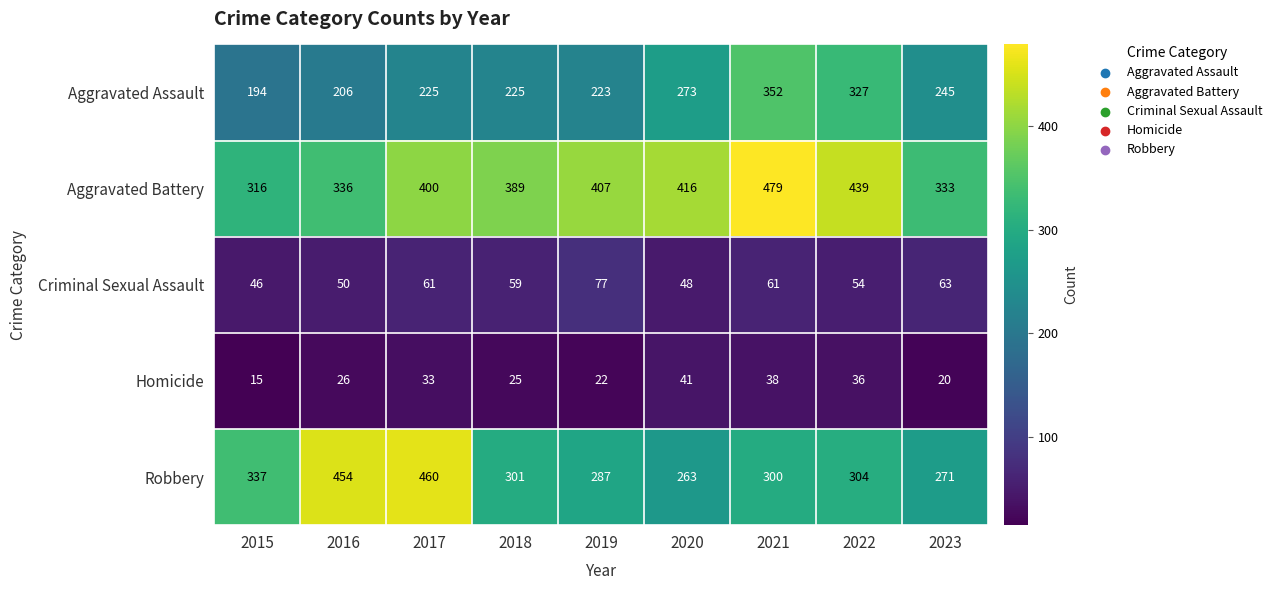

What is the difference between the Aggravated Battery values at 2021 and 2016?

143